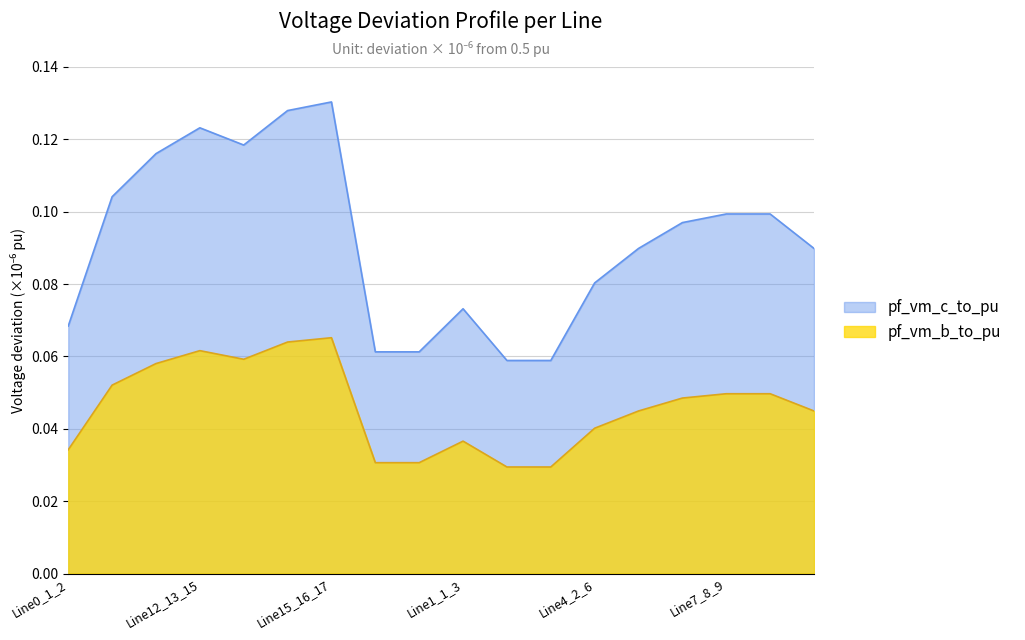

List the labels in order of pf_vm_c_to_pu value, smallest first.

Line2_1_4, Line3_1_5, Line16_4_18, Line17_5_19, Line0_1_2, Line1_1_3, Line4_2_6, Line9_3_11, Line5_6_7, Line6_7_8, Line8_8_10, Line7_8_9, Line10_11_12, Line11_12_13, Line13_13_14, Line12_13_15, Line14_15_16, Line15_16_17